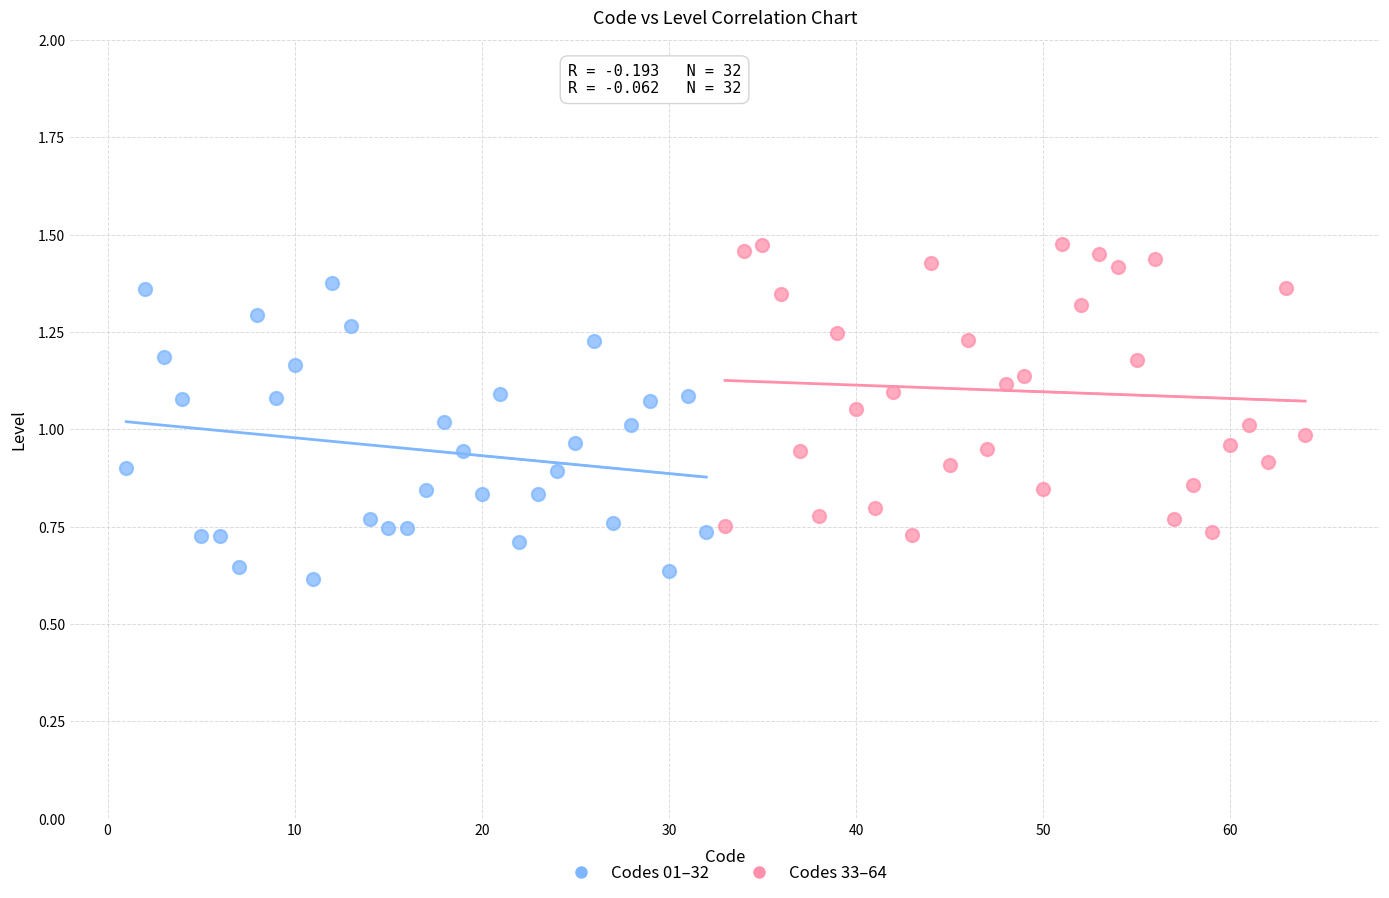

What are all the series names shown in the legend?

Codes 01–32, Codes 33–64